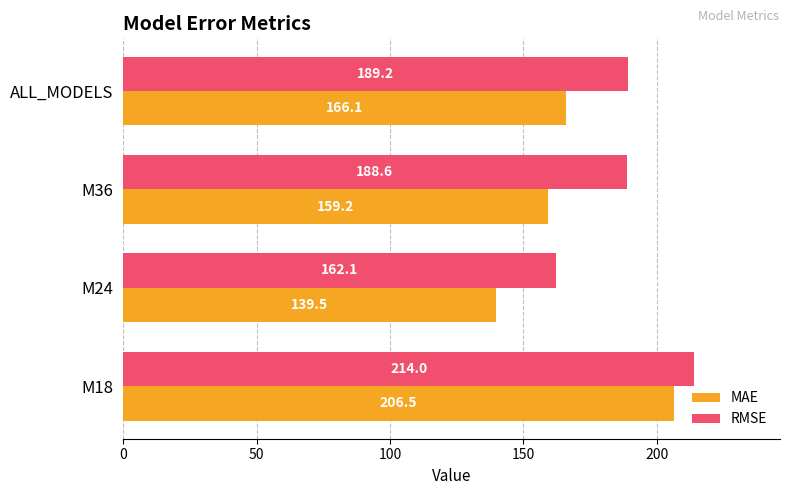

What is the total value across all series at M36?

347.8